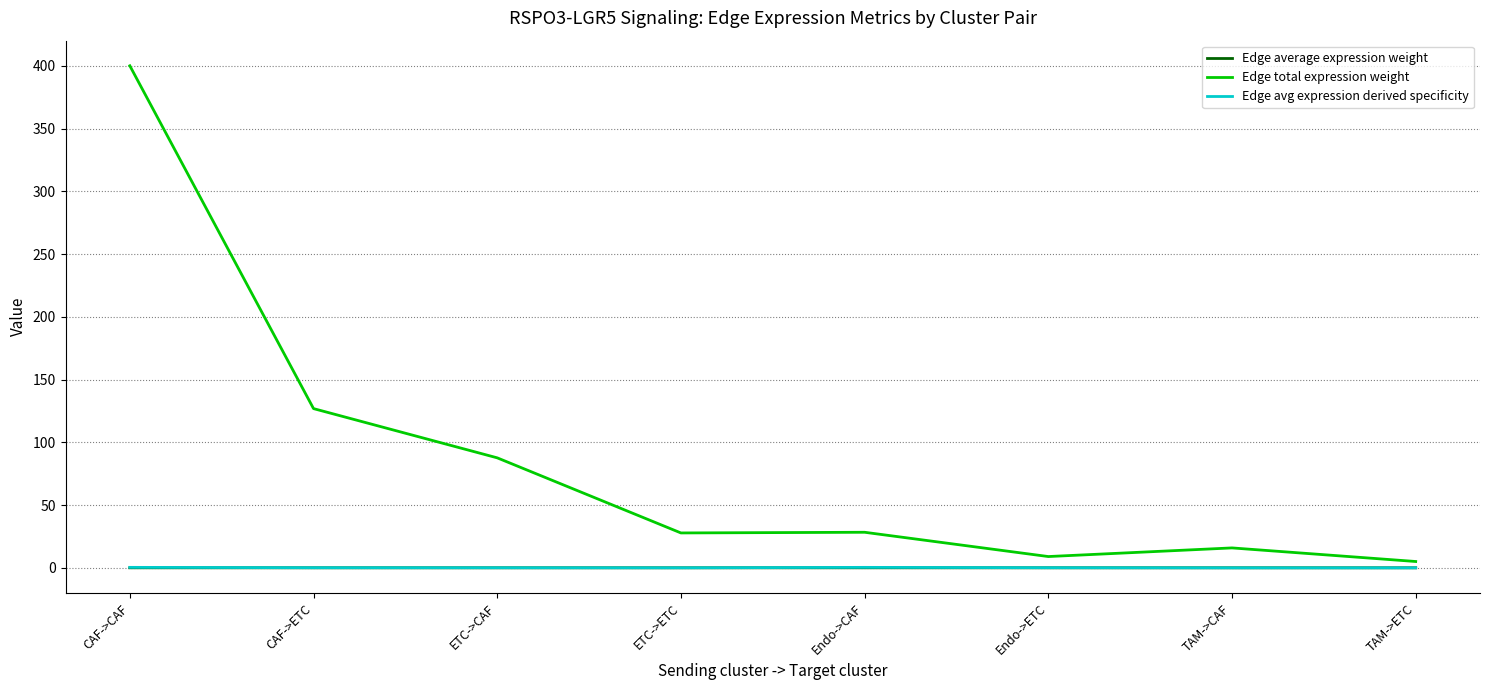

Which category has the highest value in the Edge total expression weight series?

CAF->CAF